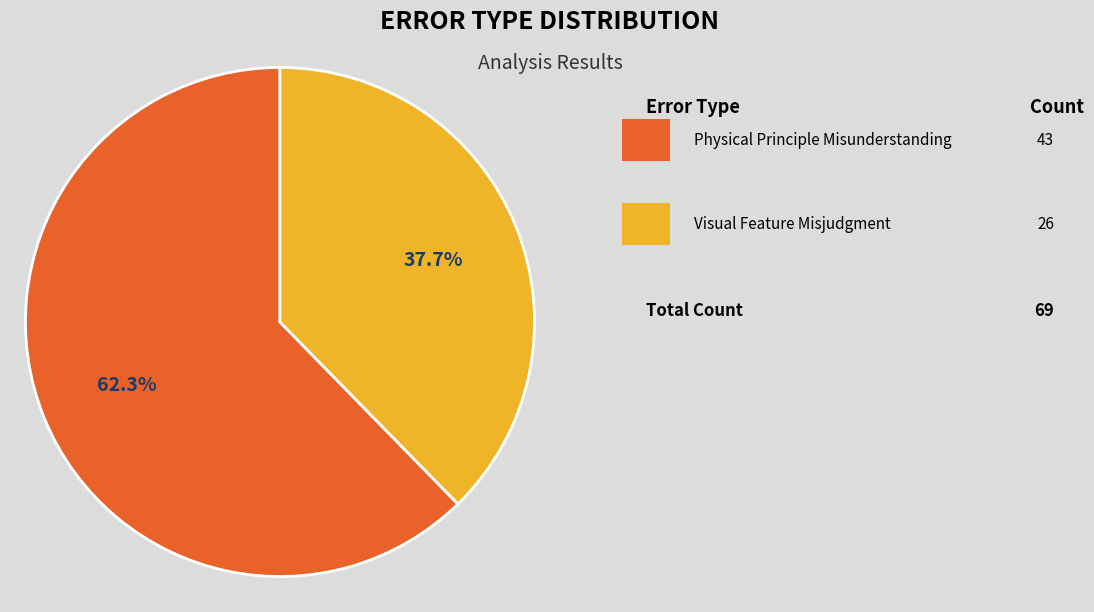

Count the number of slices in the pie.

2